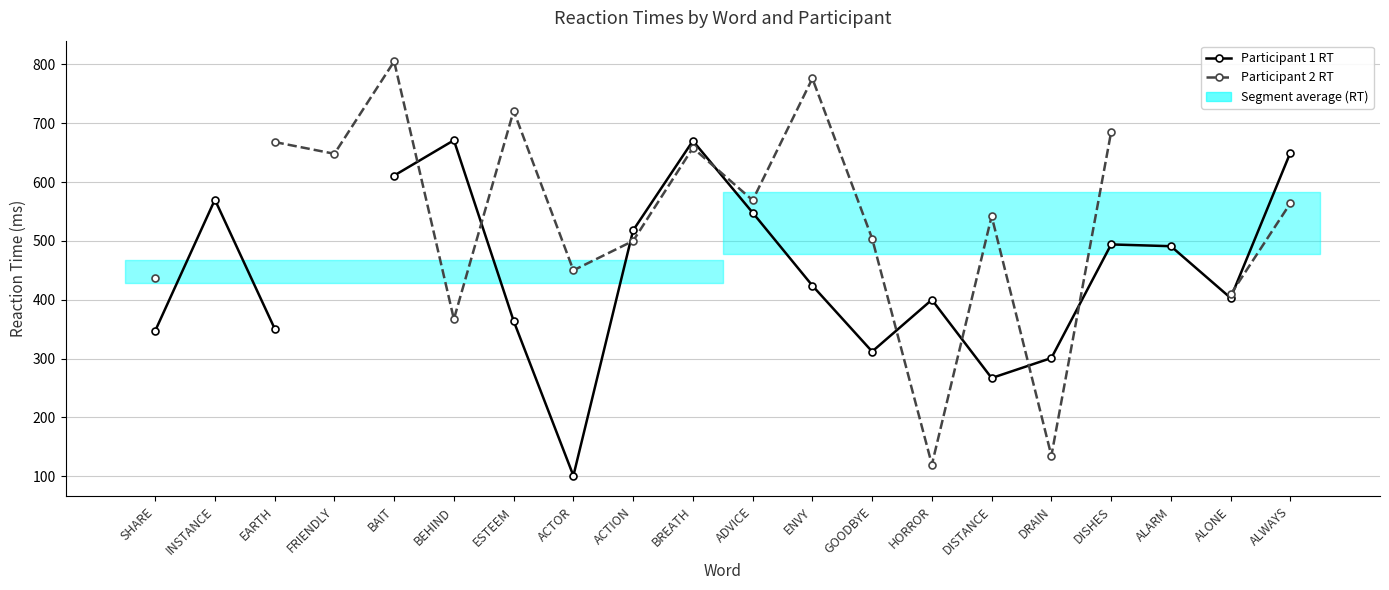

Is the value of Participant 2 RT at ALARM greater than the value of Participant 1 RT at FRIENDLY?

No